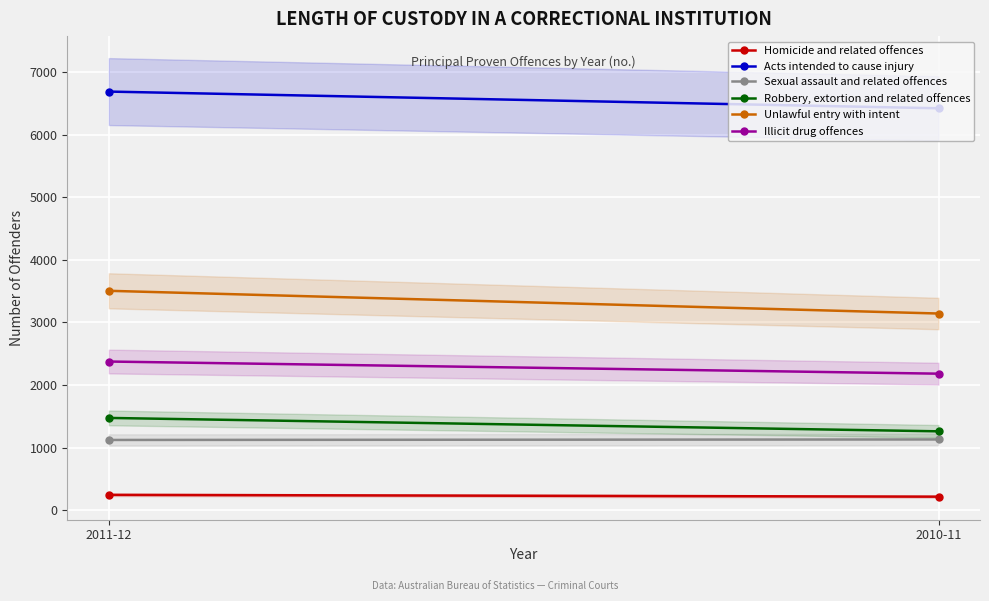

What position from the left is 2010-11?

2